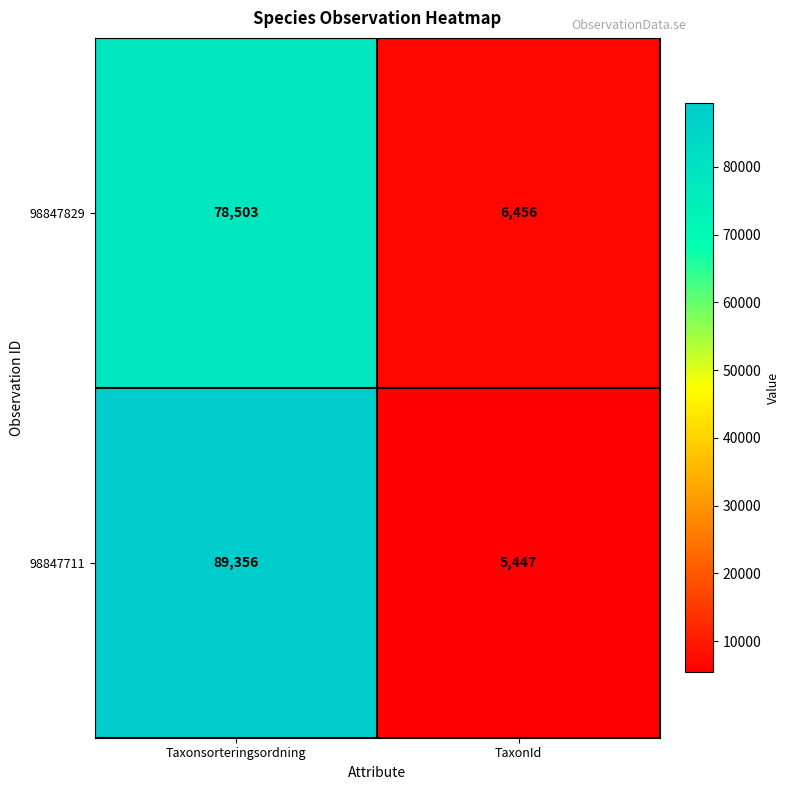

At which label does 98847711 reach its peak?

Taxonsorteringsordning